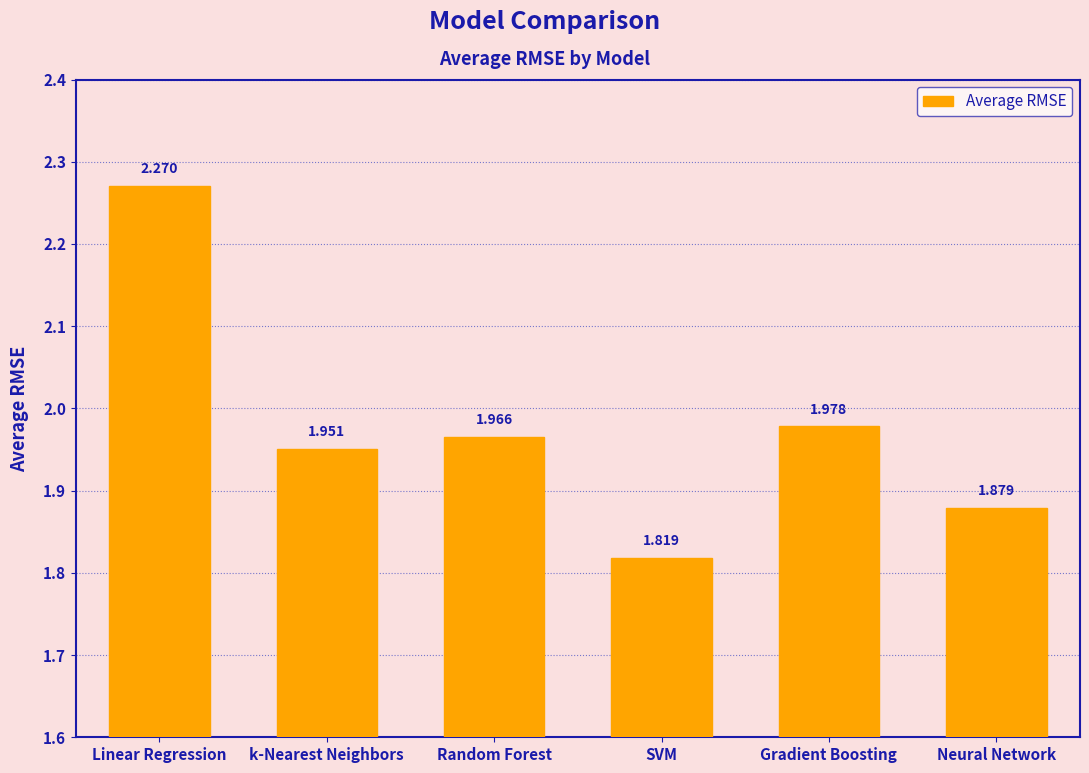

Does the chart contain any negative values?

No